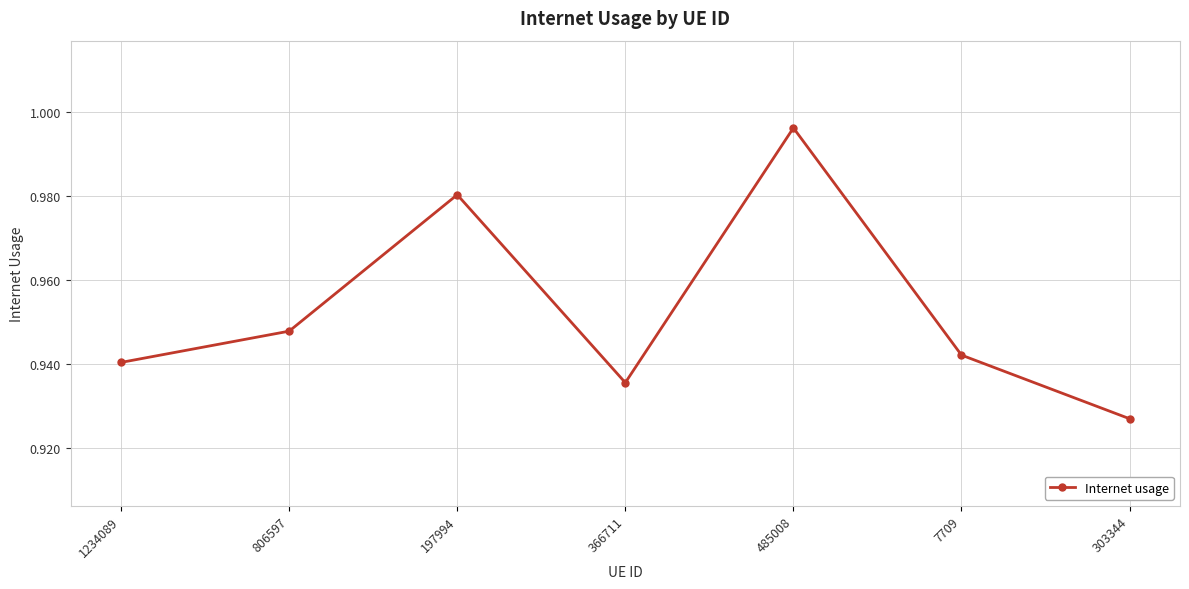

At which label is the value closest to 0?

303344